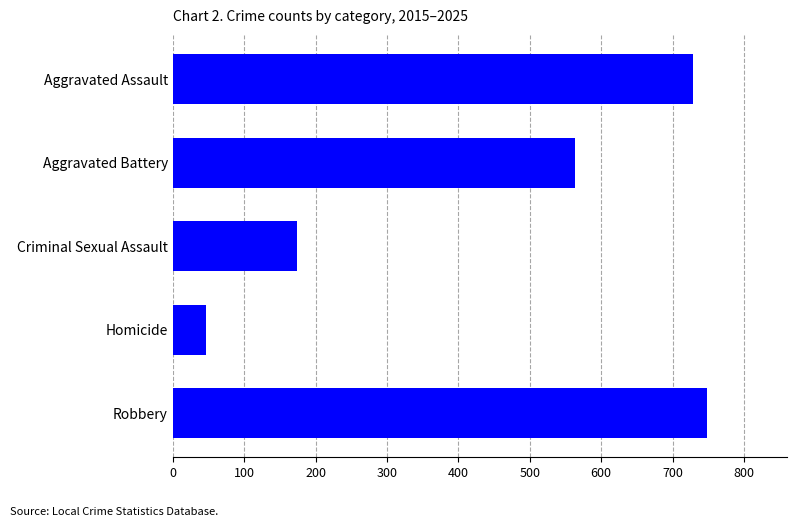

Rank the categories by value from highest to lowest.

Robbery, Aggravated Assault, Aggravated Battery, Criminal Sexual Assault, Homicide